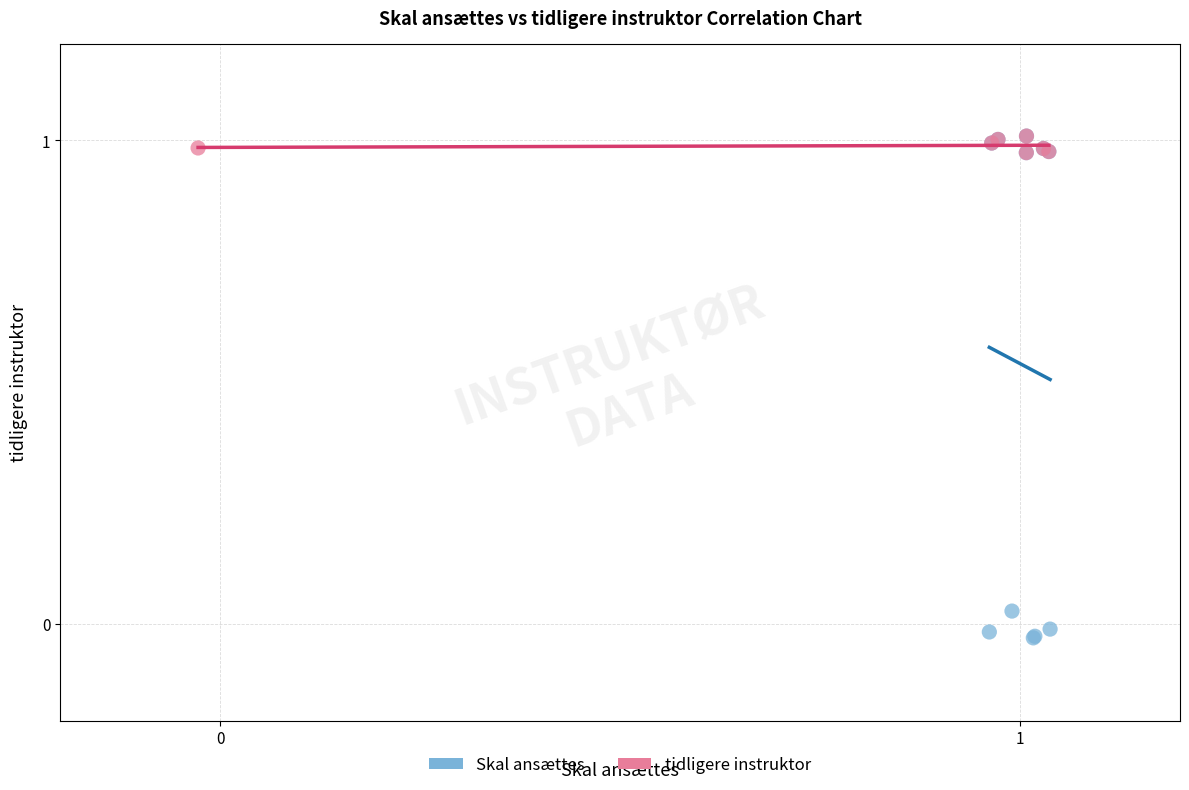

What are all the series names shown in the legend?

Skal ansættes, tidligere instruktor